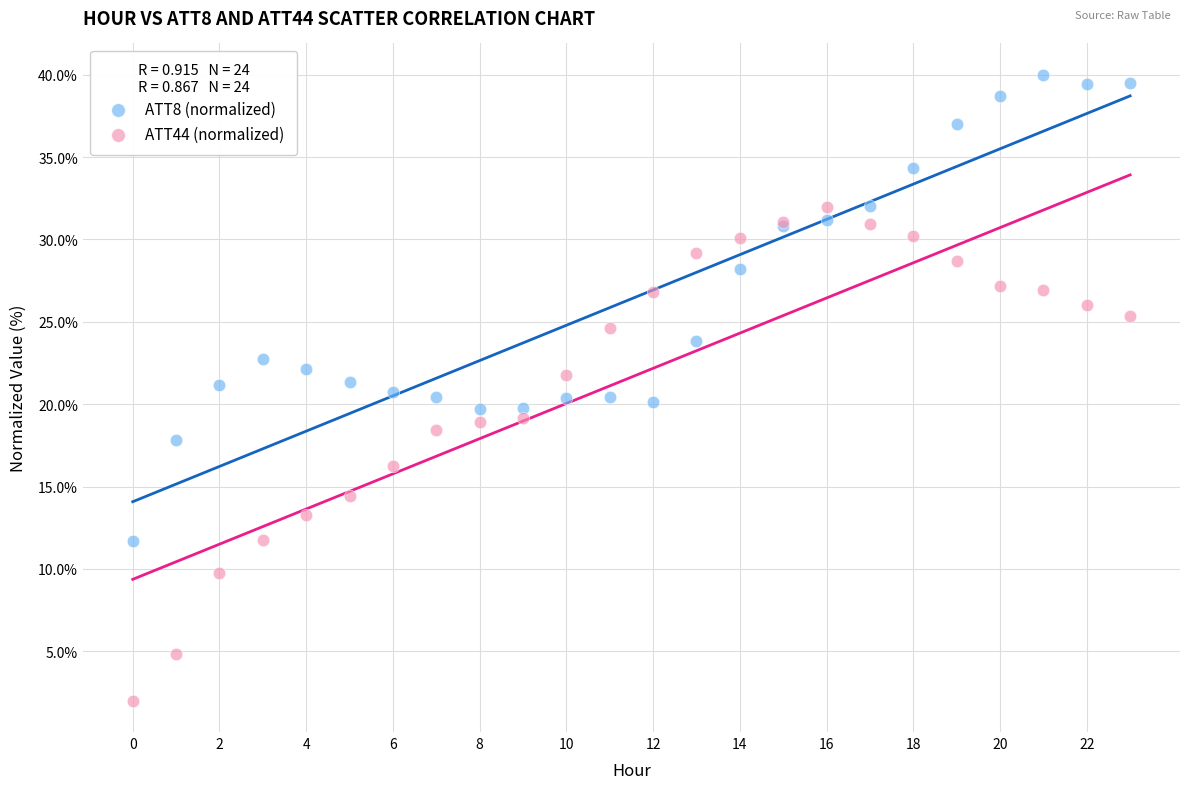

Which series contains the lowest Y value?

ATT44 (normalized)